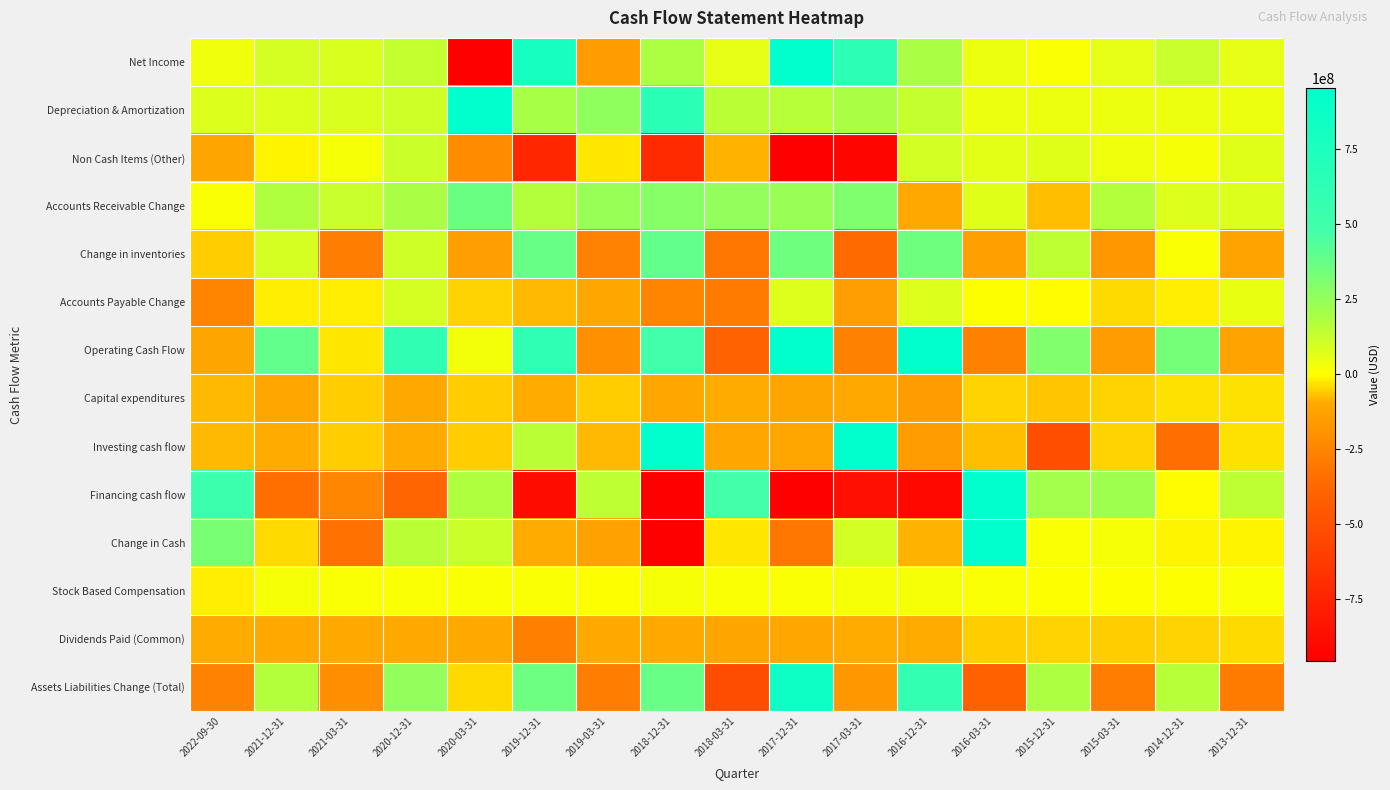

Rank the series at 2016-03-31 from highest to lowest value.

Financing cash flow, Change in Cash, Accounts Receivable Change, Non Cash Items (Other), Depreciation & Amortization, Net Income, Stock Based Compensation, Accounts Payable Change, Capital expenditures, Dividends Paid (Common), Investing cash flow, Change in inventories, Operating Cash Flow, Assets Liabilities Change (Total)